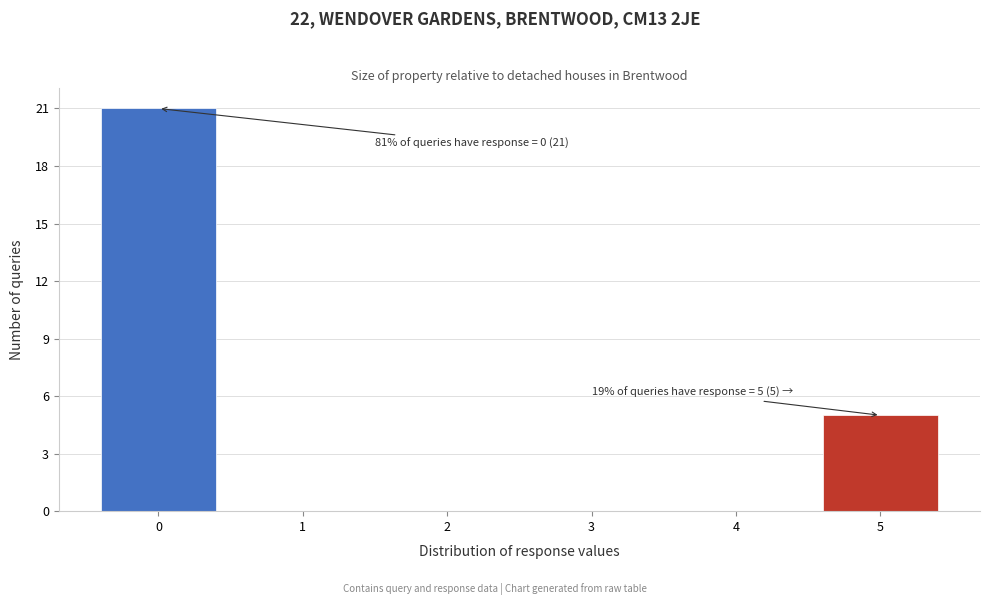

Reading left to right, what are all the values shown in this chart?

0=21	1=0	2=0	3=0	4=0	5=5